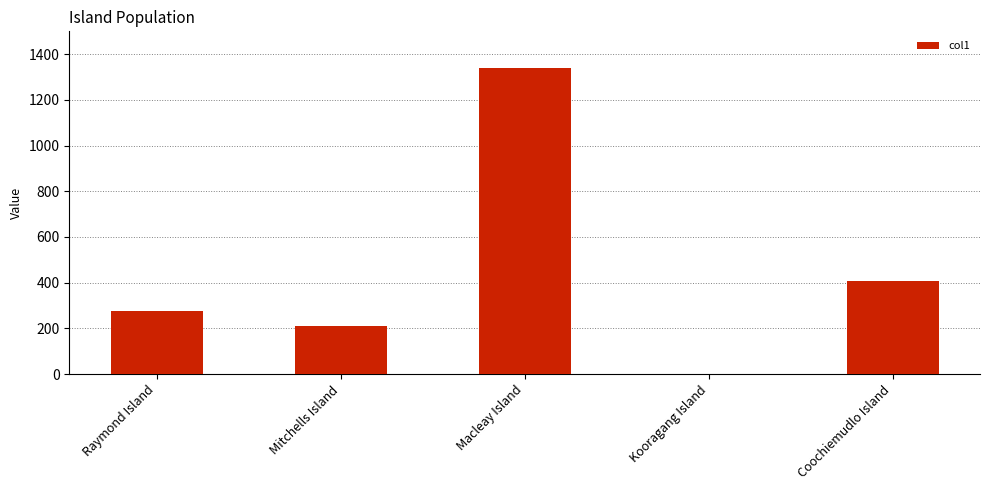

What is the change in value from Mitchells Island to Macleay Island?

+1127